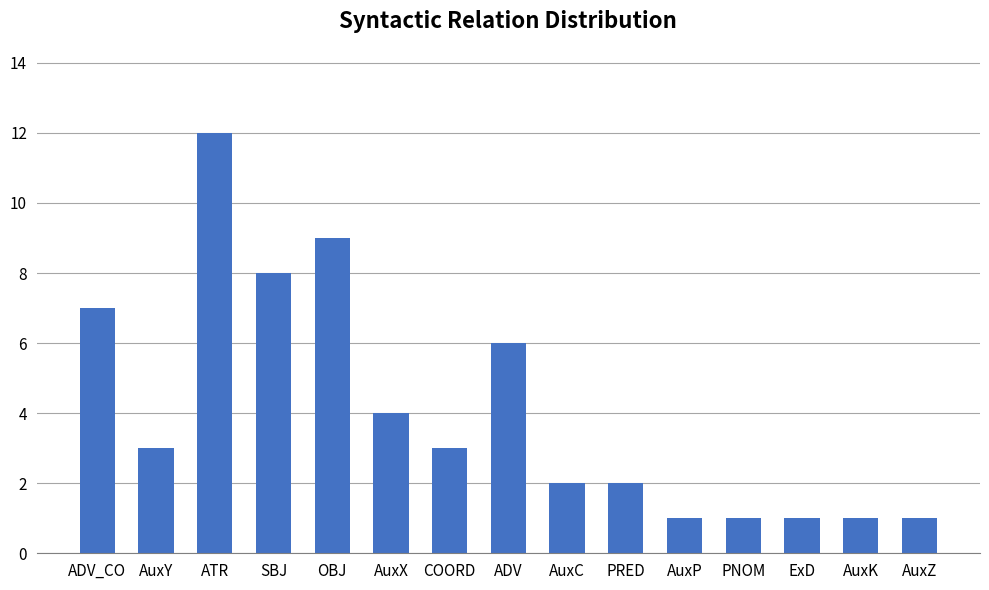

What is the label of the 12th bar from the right?

SBJ